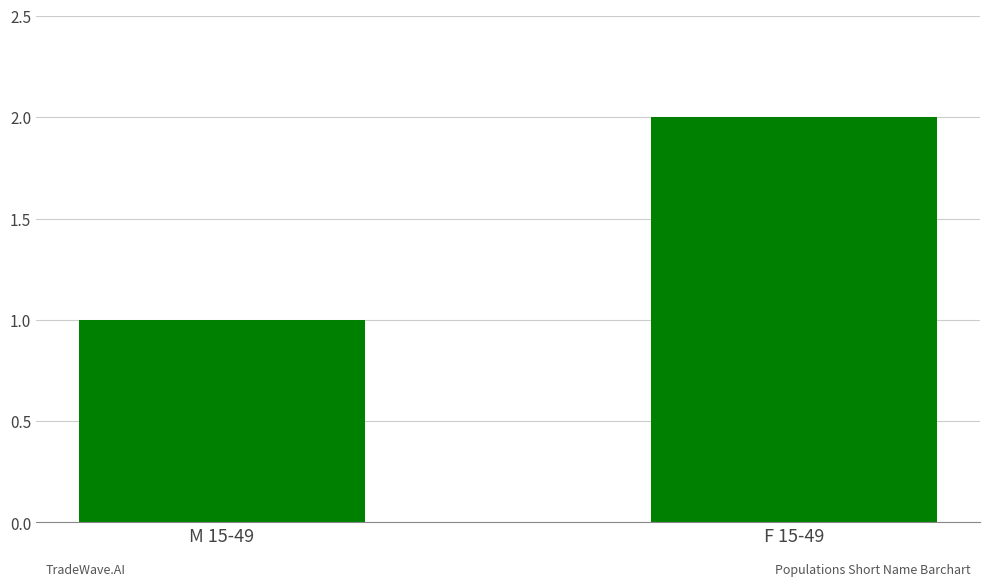

Is it true that the value at M 15-49 is 2?

False